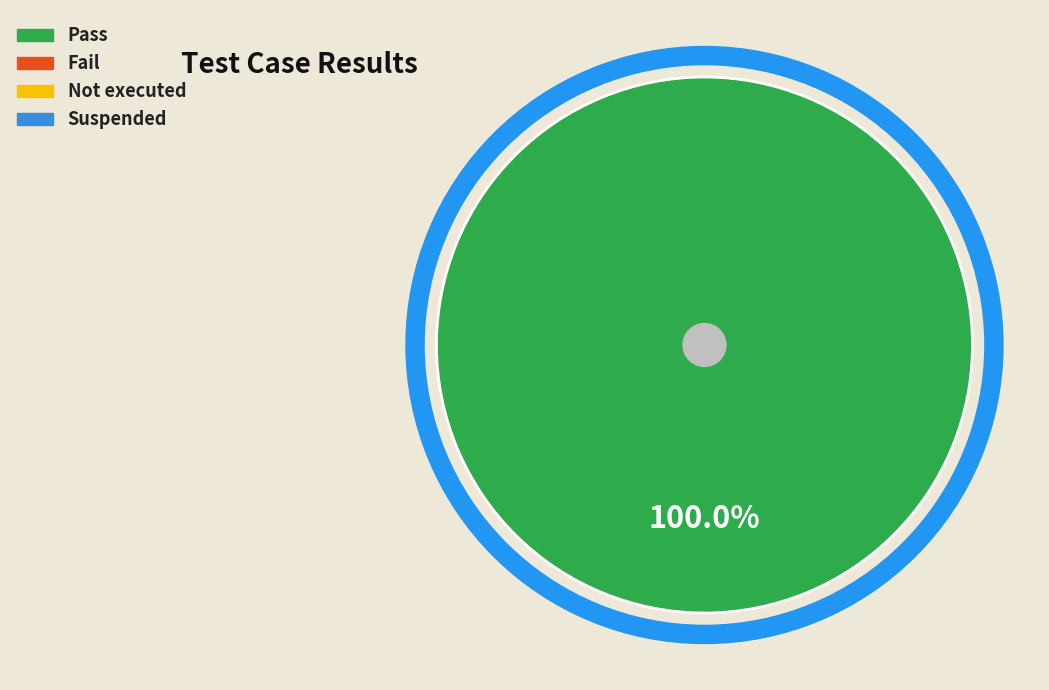

Is there a majority slice in this chart?

Yes